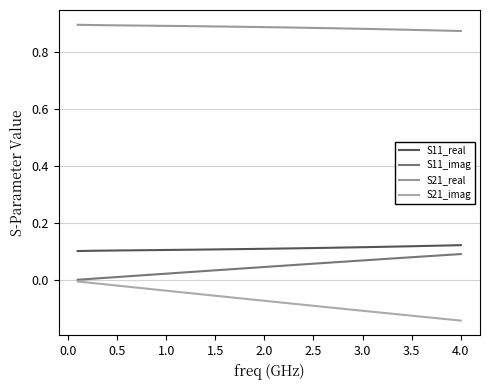

At how many categories does at least one series exceed 0?

40